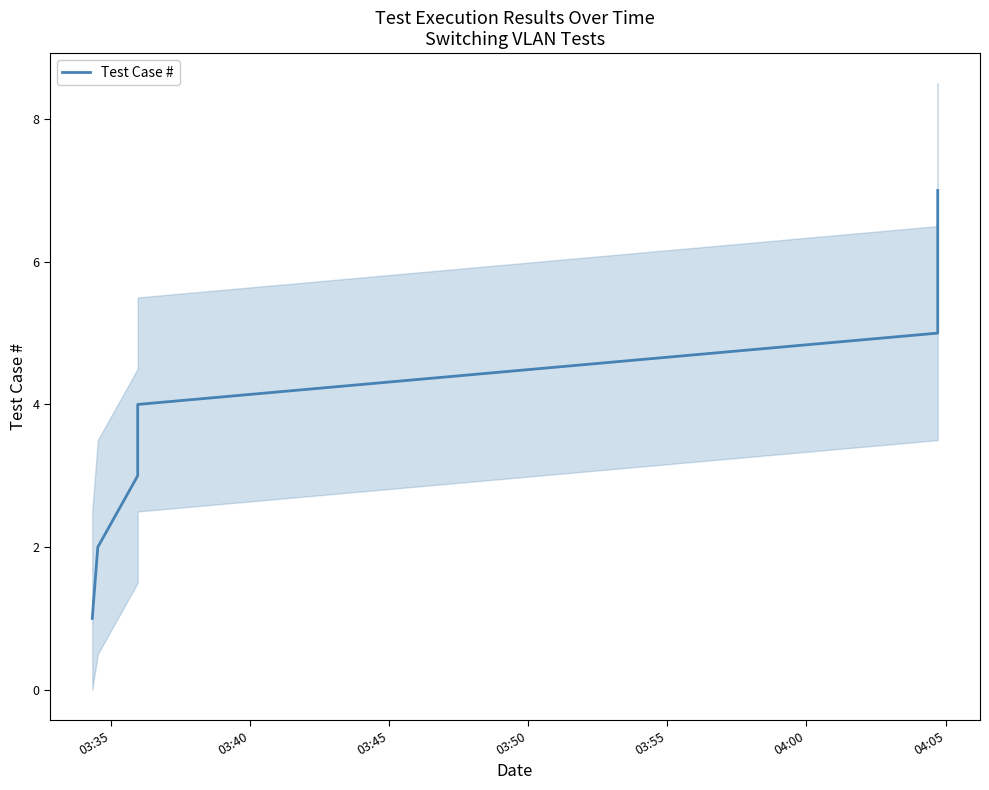

Is this an area chart (filled region under the line)?

No